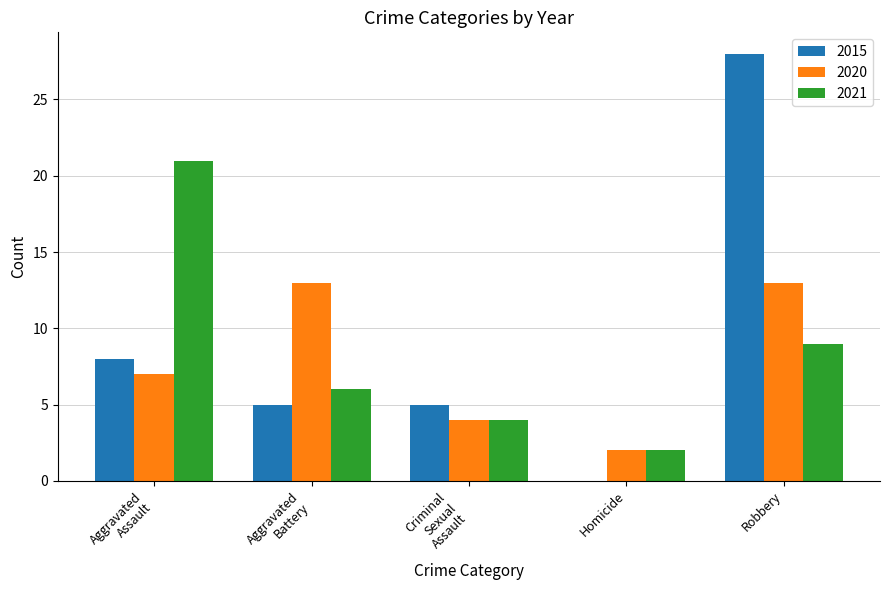

What is the sum of all 2020 values?

39